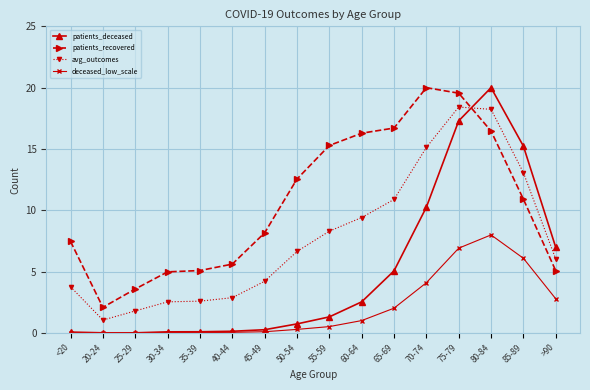

List the series in order of their overall mean, highest first.

patients_recovered, avg_outcomes, patients_deceased, deceased_low_scale